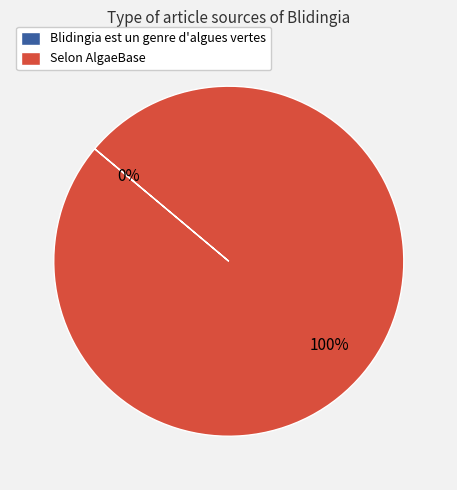

To the nearest percent, what portion does Selon AlgaeBase represent?

100%